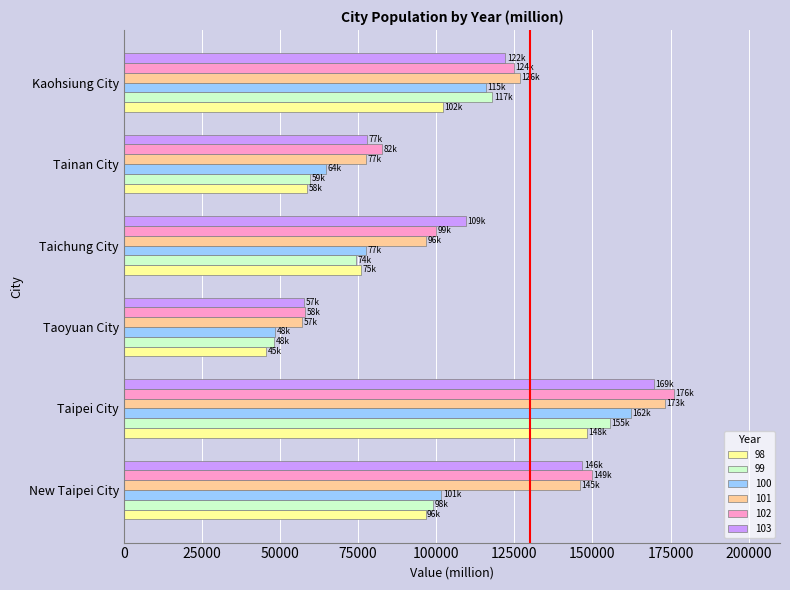

How many distinct data groups are displayed?

6